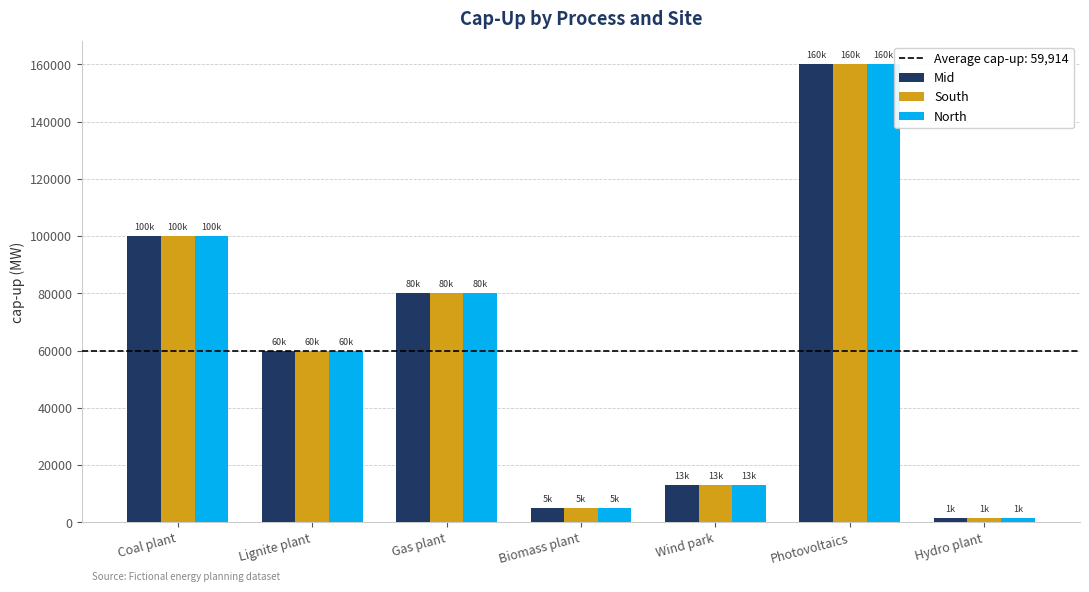

At which label is South closest to 80700?

Gas plant